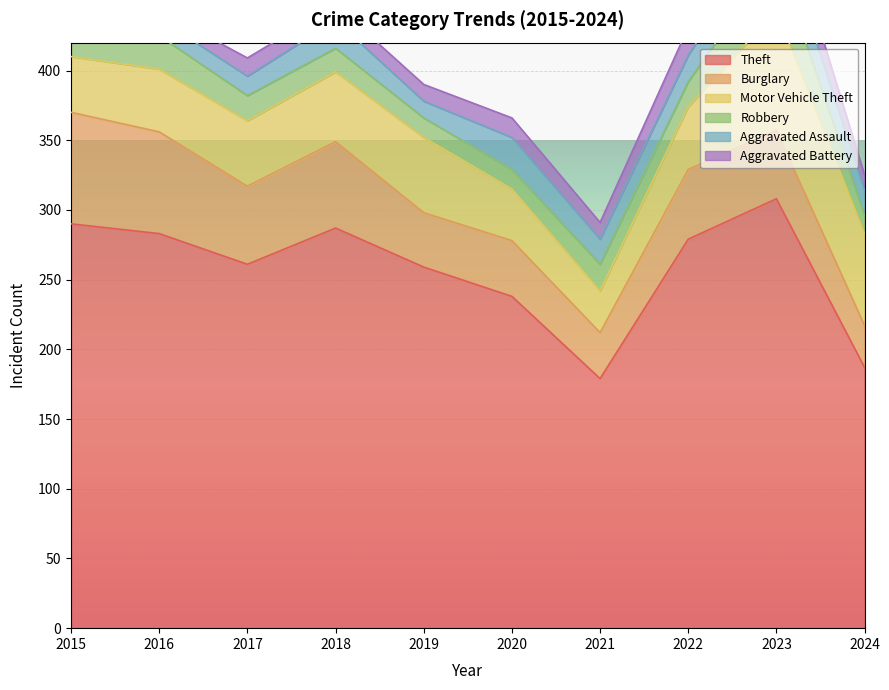

Which category has the lowest value across all series?

2016